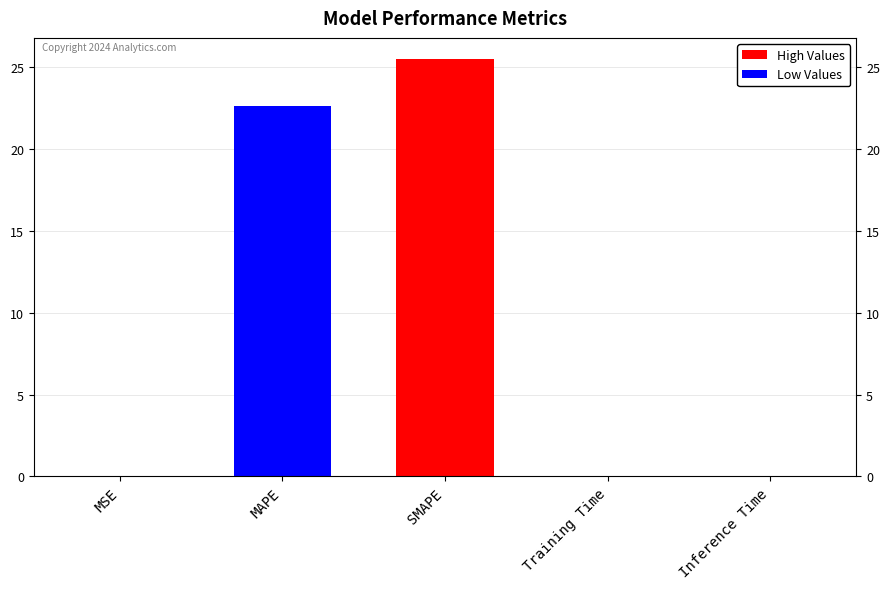

What is the sum of all values?

48.1